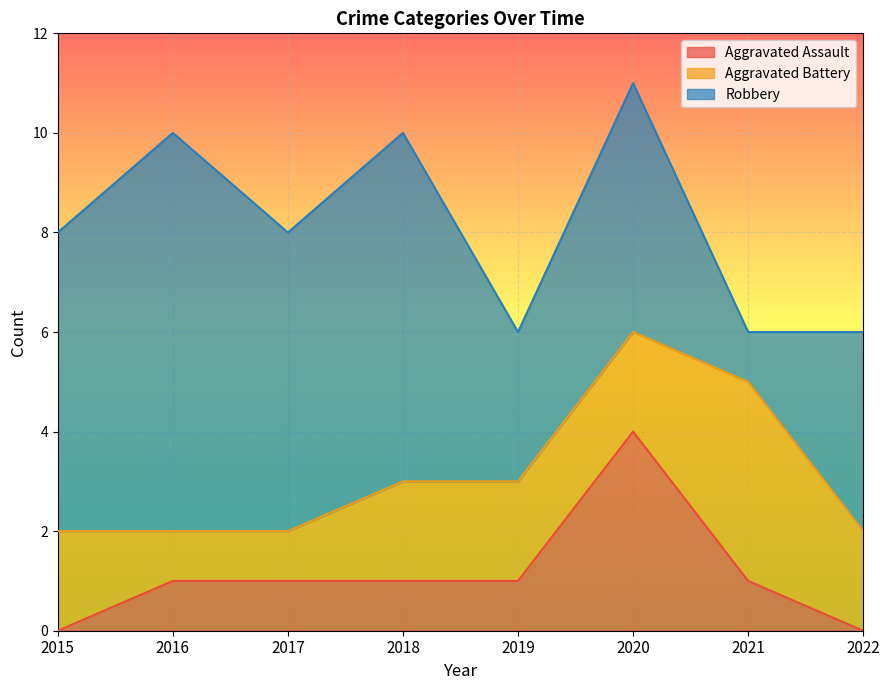

Reading left to right, what are all the values shown in this chart?

Aggravated Assault: 0	1	1	1	1	4	1	0
Aggravated Battery: 2	1	1	2	2	2	4	2
Robbery: 6	8	6	7	3	5	1	4